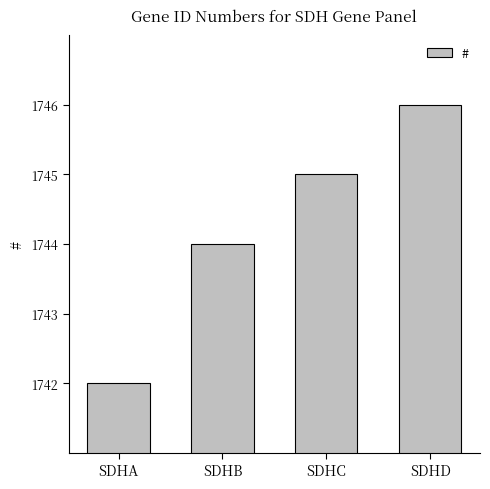

True or false: the data shows 1746 at SDHD.

True